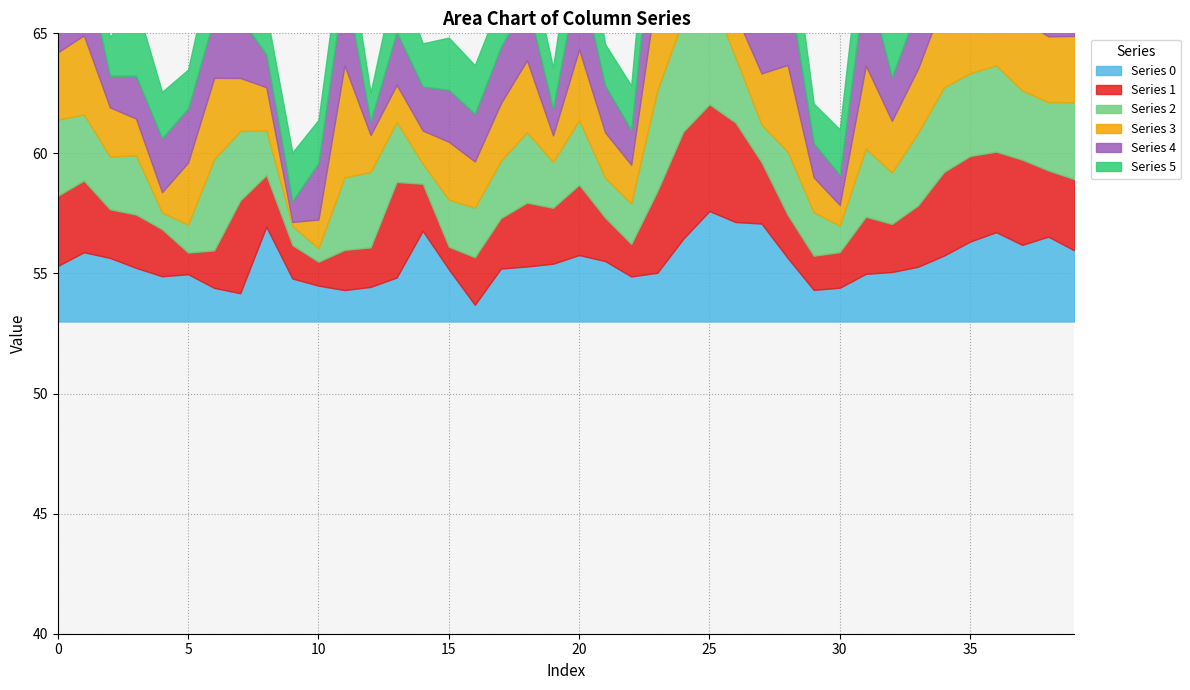

Which series changed the most between 5 and 29?

3